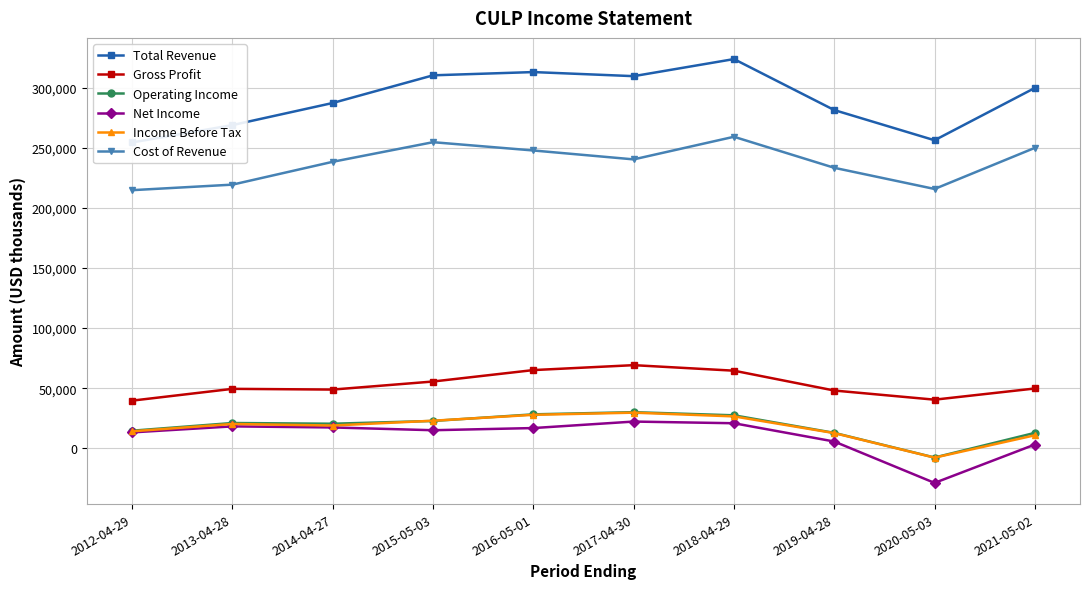

List the series in order of their peak value, lowest first.

Net Income, Income Before Tax, Operating Income, Gross Profit, Cost of Revenue, Total Revenue